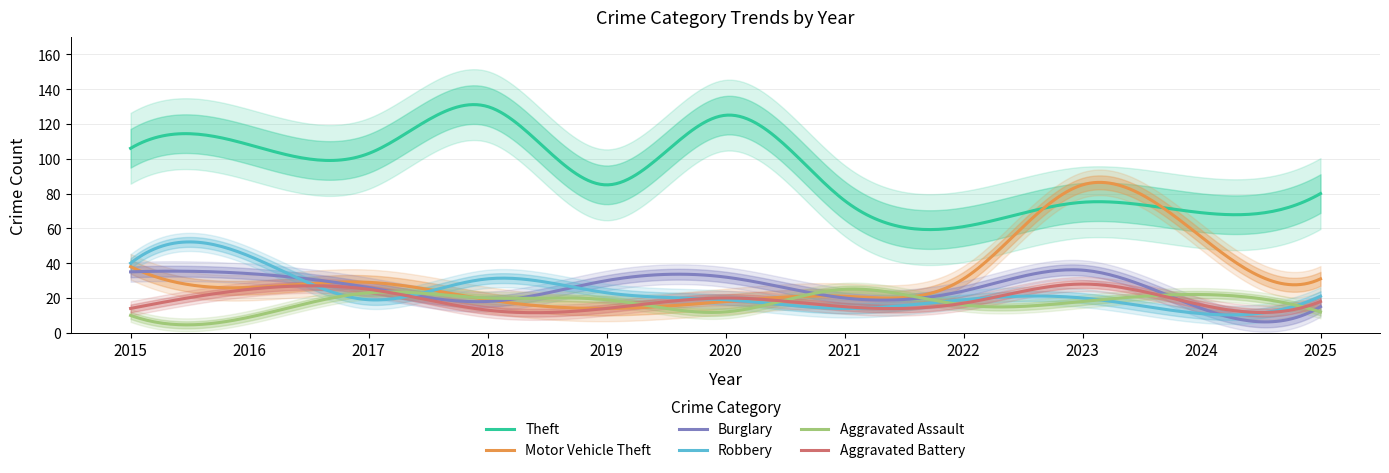

Reading right to left, extract all data points from this chart.

Theft: 80	69	75	61	76	125	85	130	103	108	106
Motor Vehicle Theft: 31	55	85	31	21	18	14	19	29	26	38
Burglary: 15	14	36	24	20	32	30	18	26	34	35
Robbery: 21	11	20	19	14	19	23	31	19	44	40
Aggravated Assault: 12	22	18	16	25	12	19	20	23	9	10
Aggravated Battery: 18	16	28	17	15	20	14	13	25	25	14